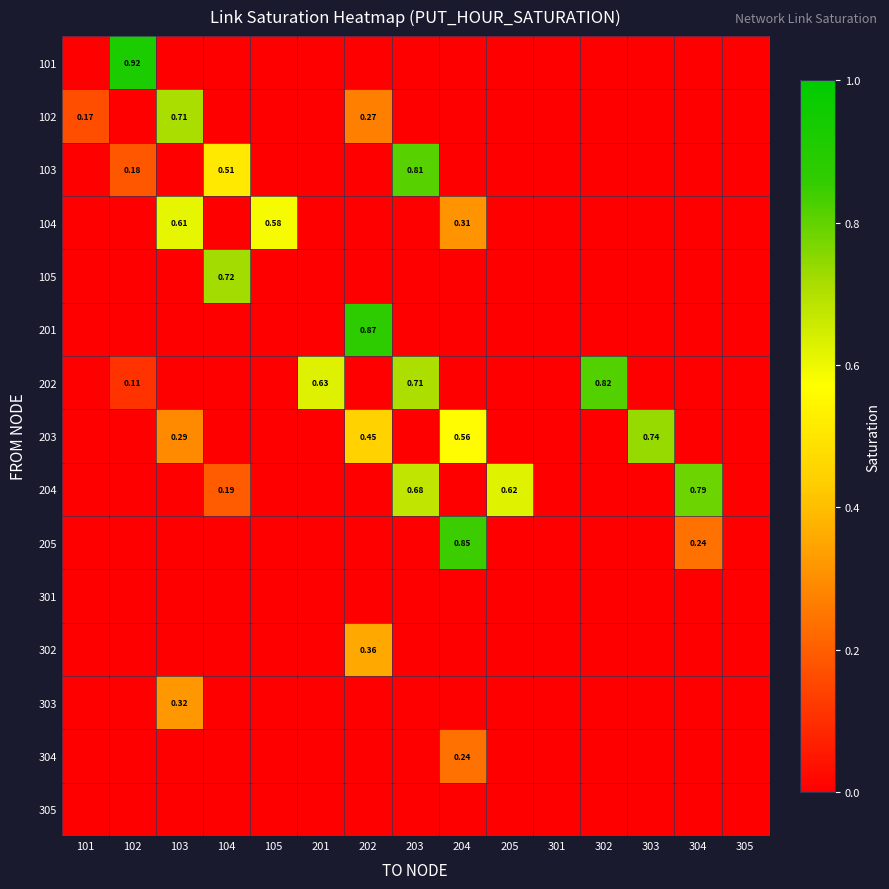

Which series has the widest spread of values?

101